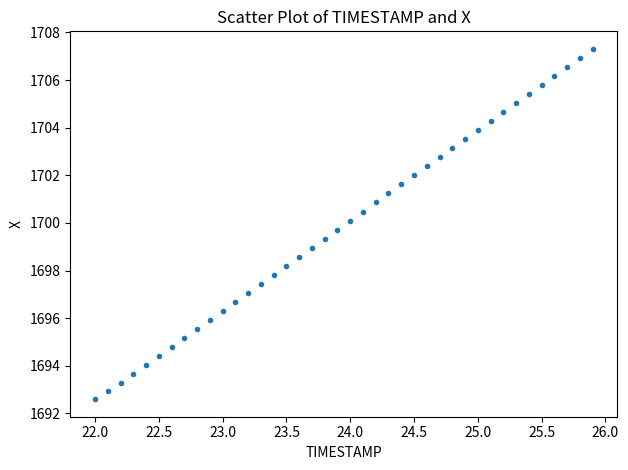

What is the range of X values (max minus min)?

3.9